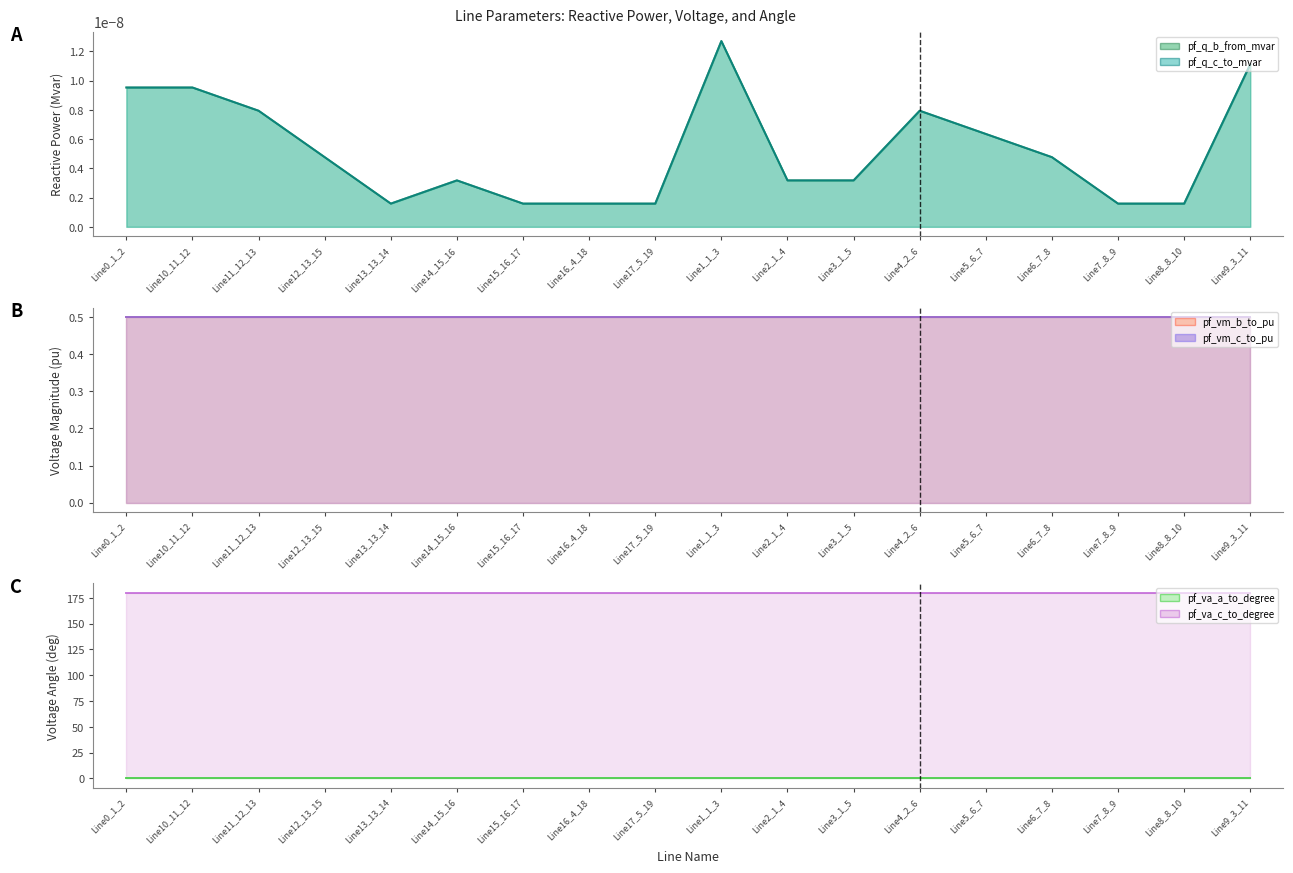

Count the number of data series in this chart.

6